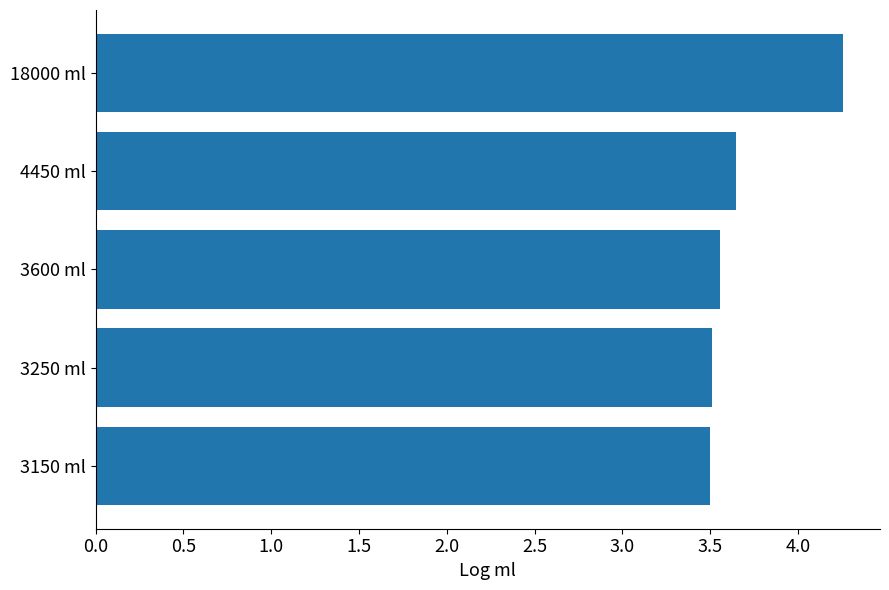

Count the number of categories in the chart.

5